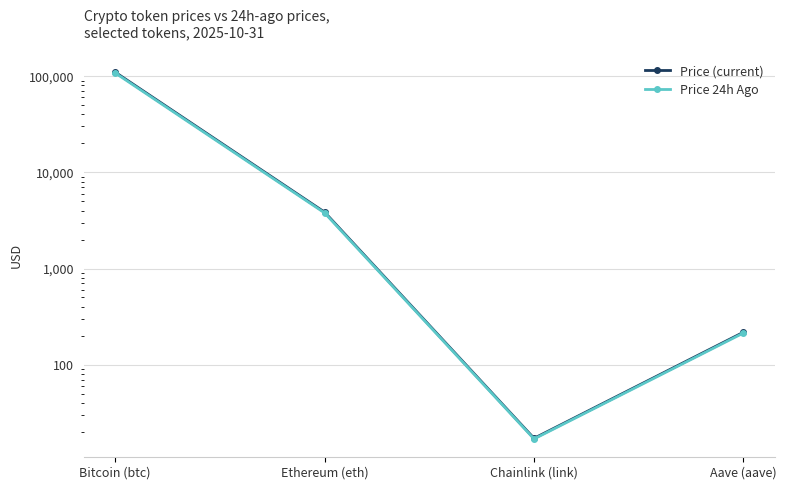

Reading right to left, list all the values displayed in this chart.

Price (current): Aave (aave)=217.4	Chainlink (link)=17.1	Ethereum (eth)=3851.3	Bitcoin (btc)=109909.0
Price 24h Ago: Aave (aave)=213.6	Chainlink (link)=16.9	Ethereum (eth)=3785.4	Bitcoin (btc)=107974.0